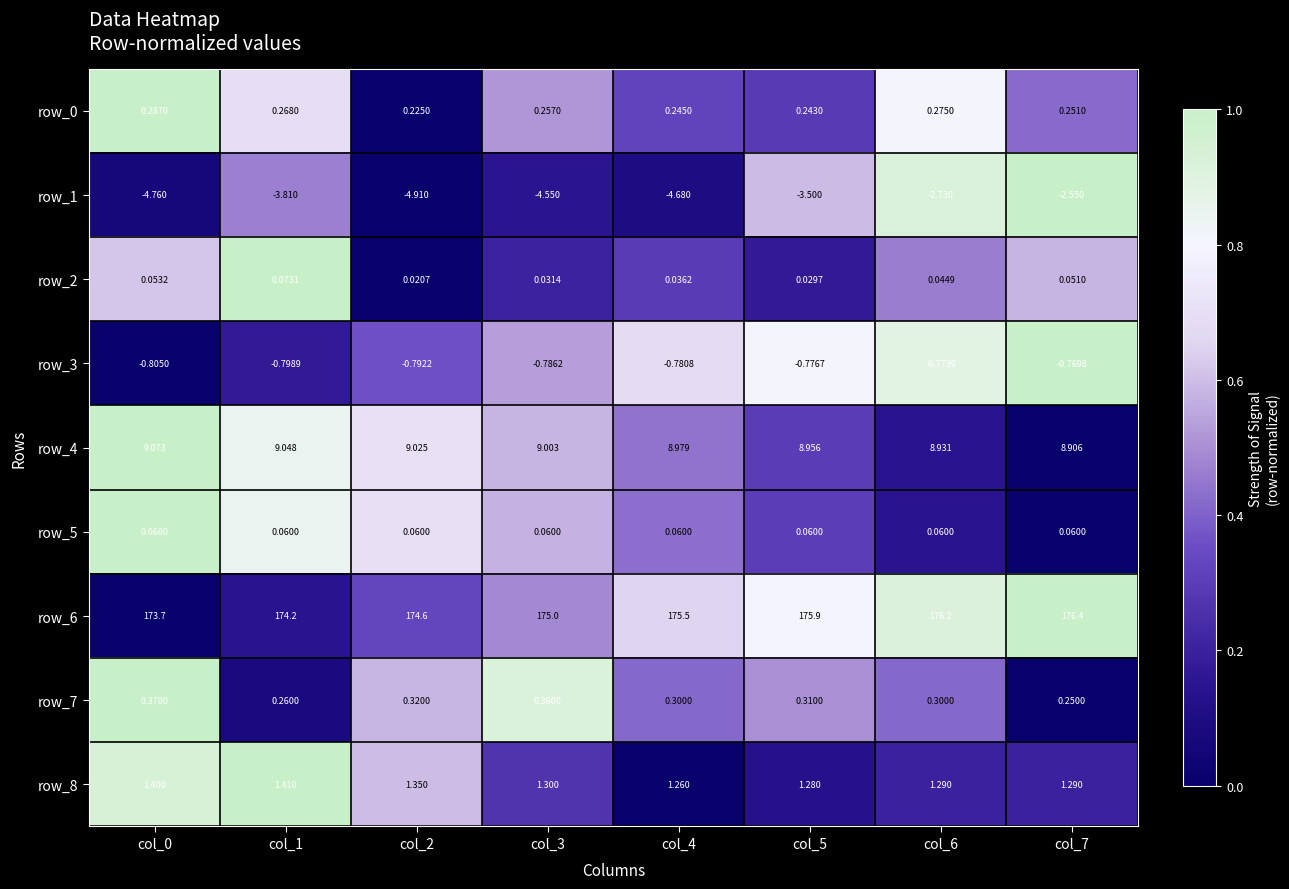

At which label does row_7 reach its minimum?

col_7